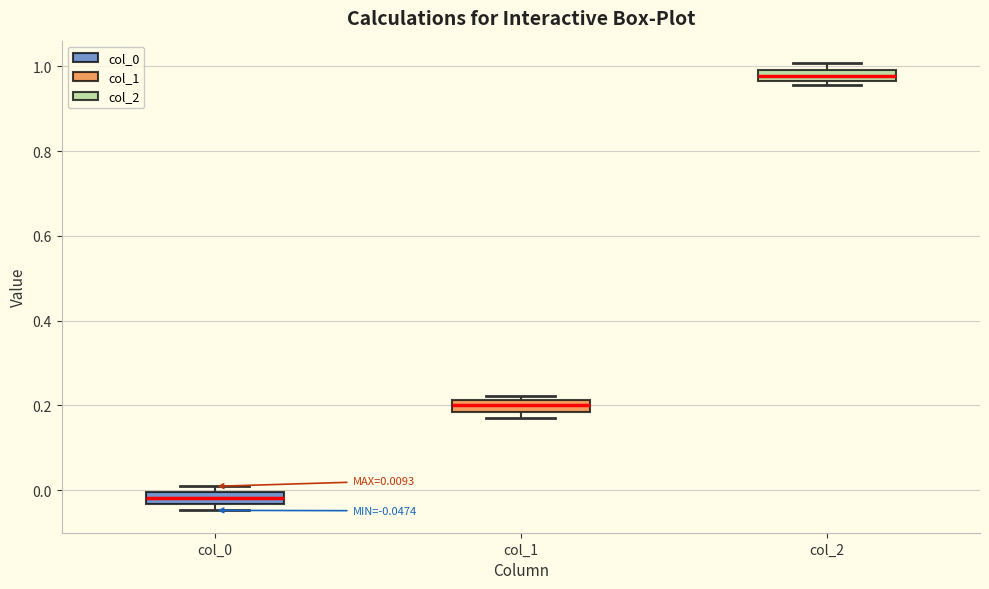

Which box has the highest median line?

col_2